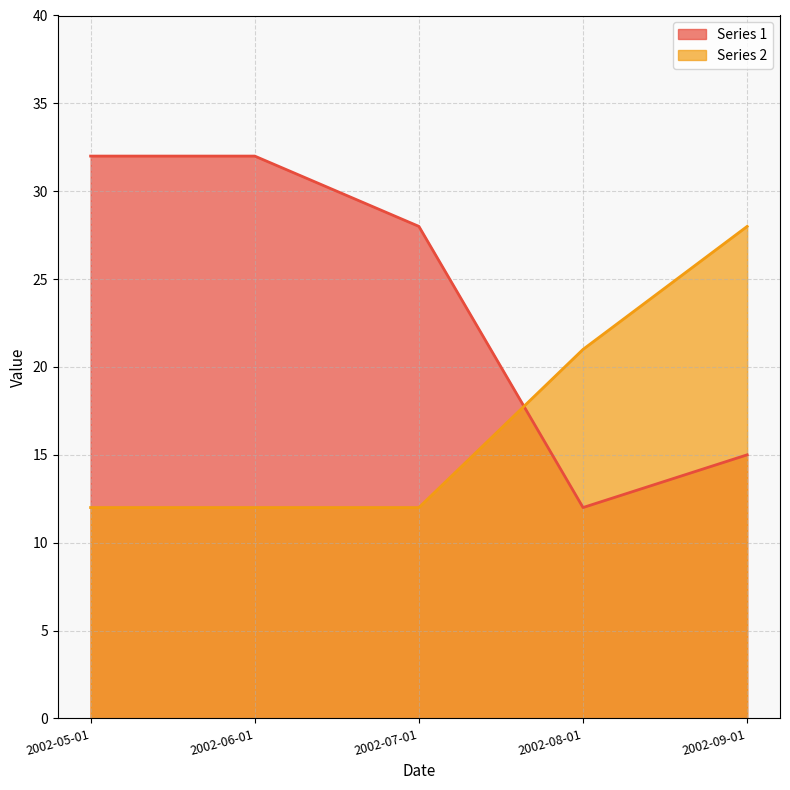

True or false: Series 2 has a value of 39 at 2002-09-01.

False